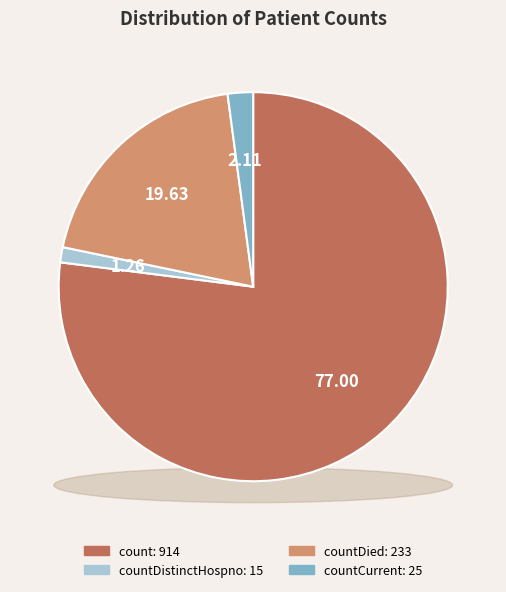

True or false: countCurrent accounts for 2% of the total.

True